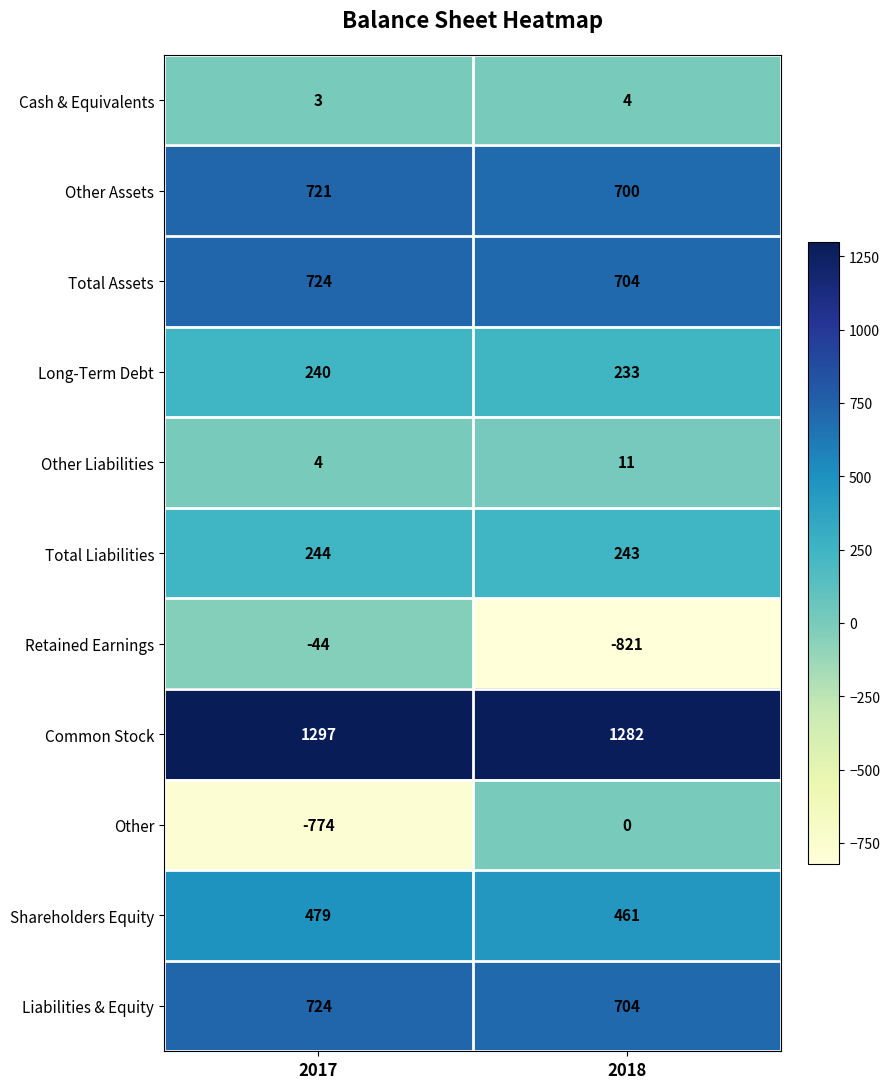

Reading left to right, extract all data points from this chart.

Cash & Equivalents: 3	4
Other Assets: 721	700
Total Assets: 724	704
Long-Term Debt: 240	233
Other Liabilities: 4	11
Total Liabilities: 244	243
Retained Earnings: -44	-821
Common Stock: 1297	1282
Other: -774	0
Shareholders Equity: 479	461
Liabilities & Equity: 724	704